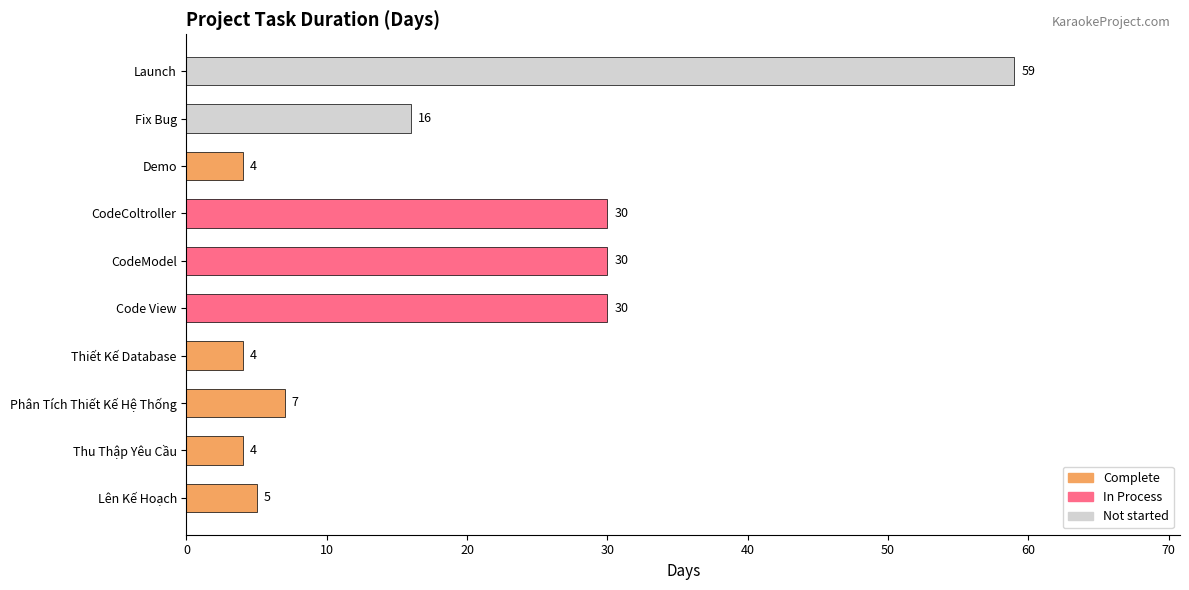

What is the average value?

19